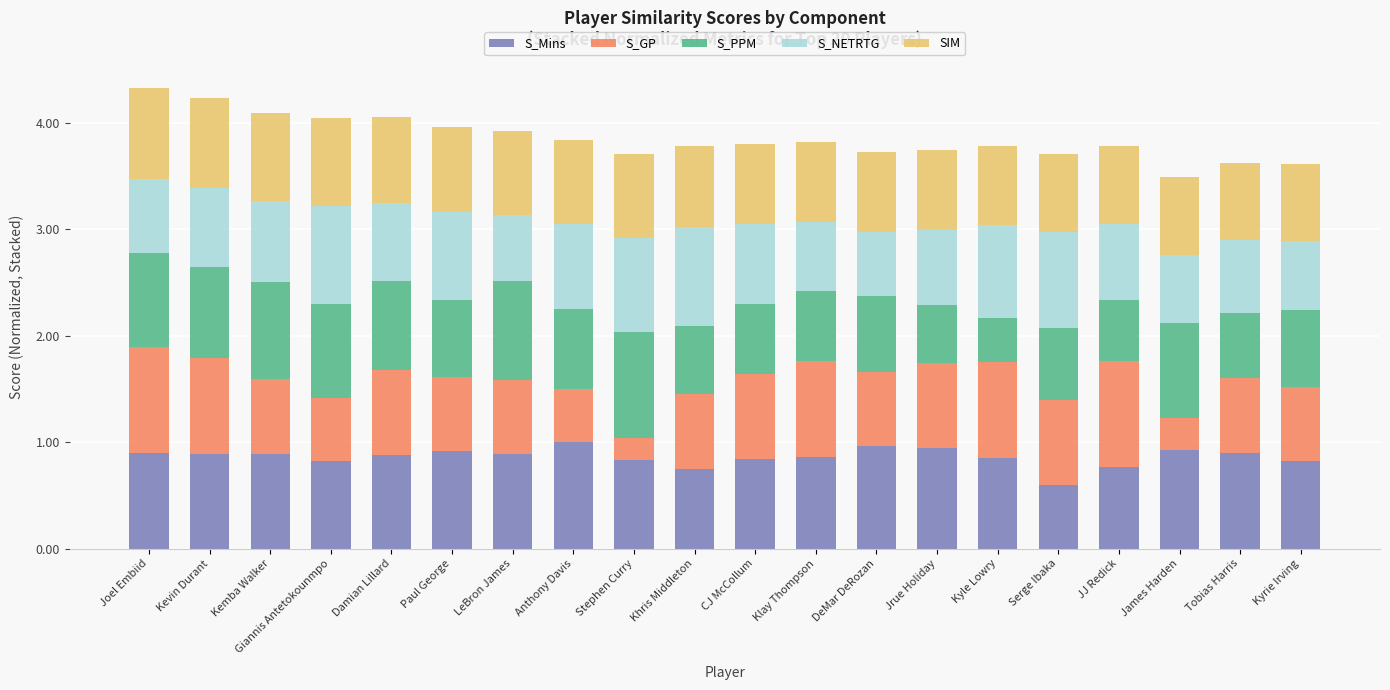

At which label is S_Mins closest to 0?

Serge Ibaka